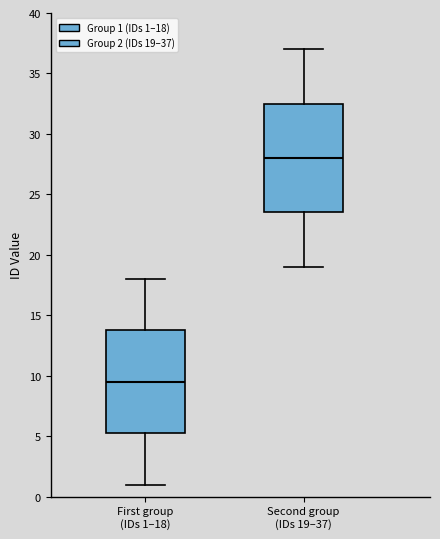

Reading left to right, transcribe this box plot: for each box, give where its median line is, the range the box spans, and where its two whiskers end, as read against the y-axis. The values are not printed on the chart, so give them approximately, as read against the axis.

First group (IDs 1–18): median 9.5, box 5.5 to 14.0, whiskers 1.0 to 18.0
Second group (IDs 19–37): median 28.0, box 23.5 to 32.5, whiskers 19.0 to 37.0